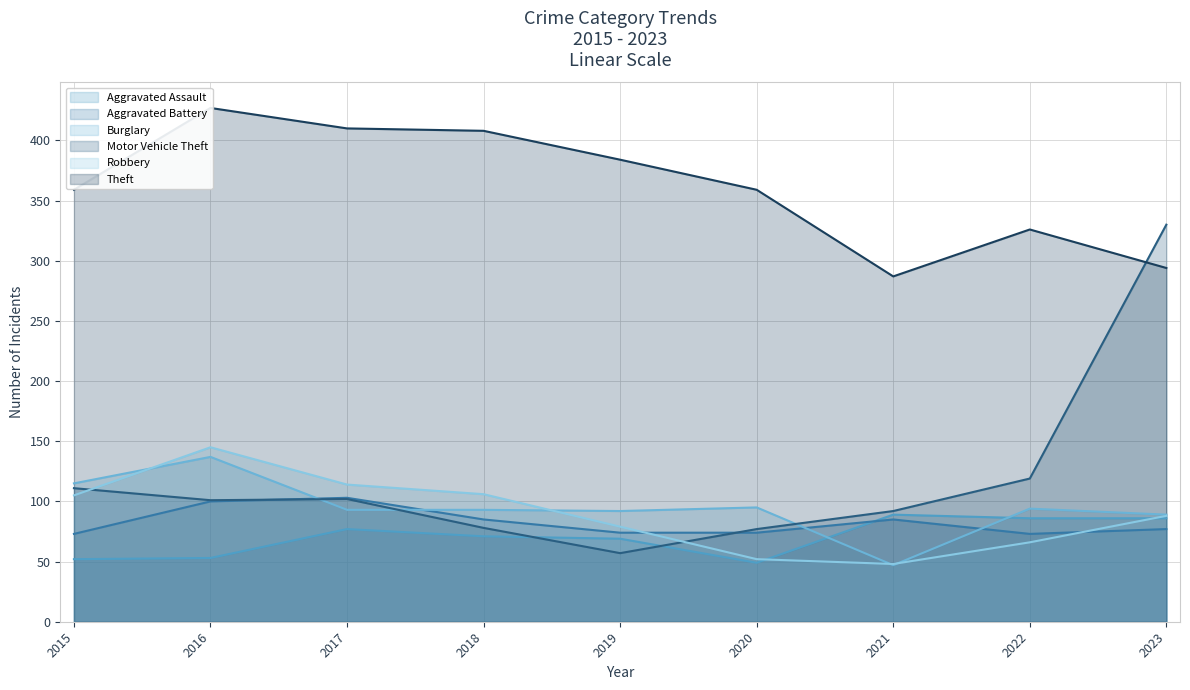

Reading left to right, list all the values displayed in this chart.

Aggravated Assault: 52	53	77	71	69	49	89	86	86
Aggravated Battery: 73	100	103	85	74	74	85	73	77
Burglary: 115	137	93	93	92	95	47	94	89
Motor Vehicle Theft: 111	101	102	78	57	77	92	119	330
Robbery: 105	145	114	106	79	52	48	66	88
Theft: 359	427	410	408	384	359	287	326	294